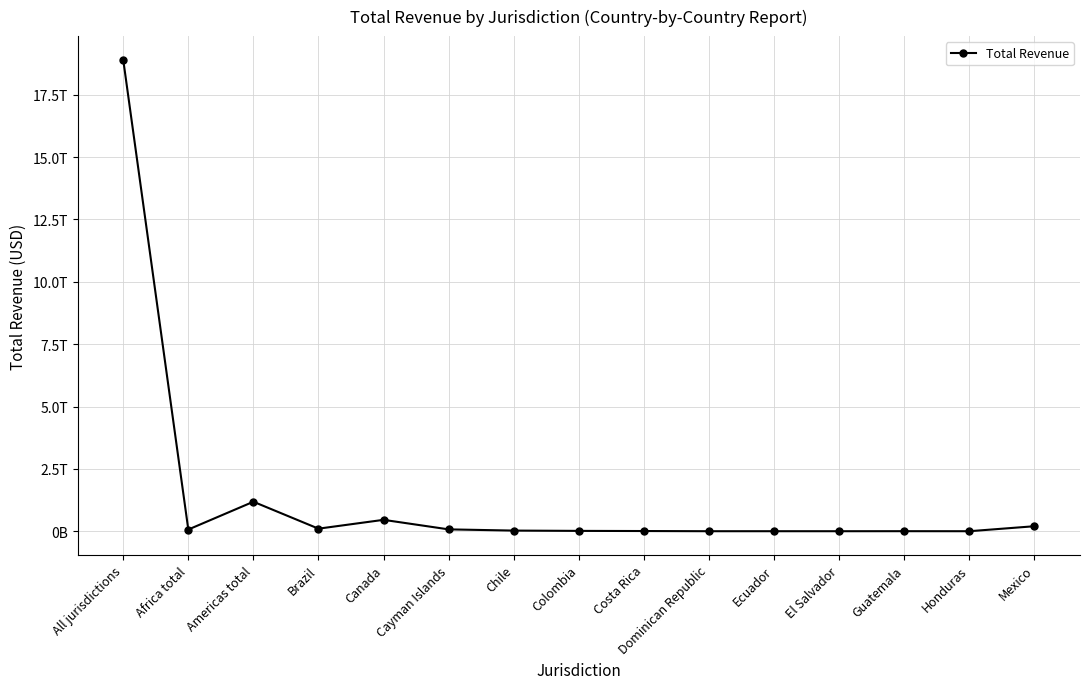

Rank the categories by value from lowest to highest.

Honduras, El Salvador, Dominican Republic, Ecuador, Guatemala, Costa Rica, Colombia, Chile, Africa total, Cayman Islands, Brazil, Mexico, Canada, Americas total, All jurisdictions